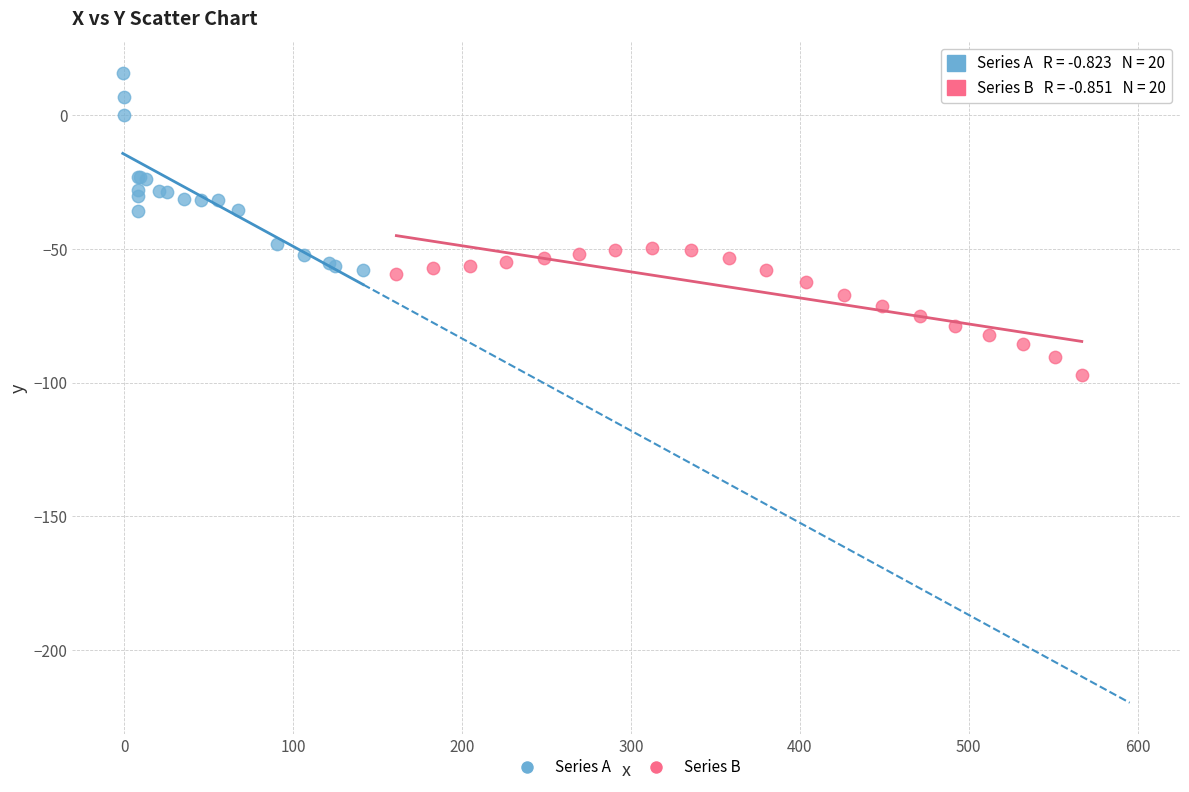

Which series has the largest Y range (max minus min)?

Series A